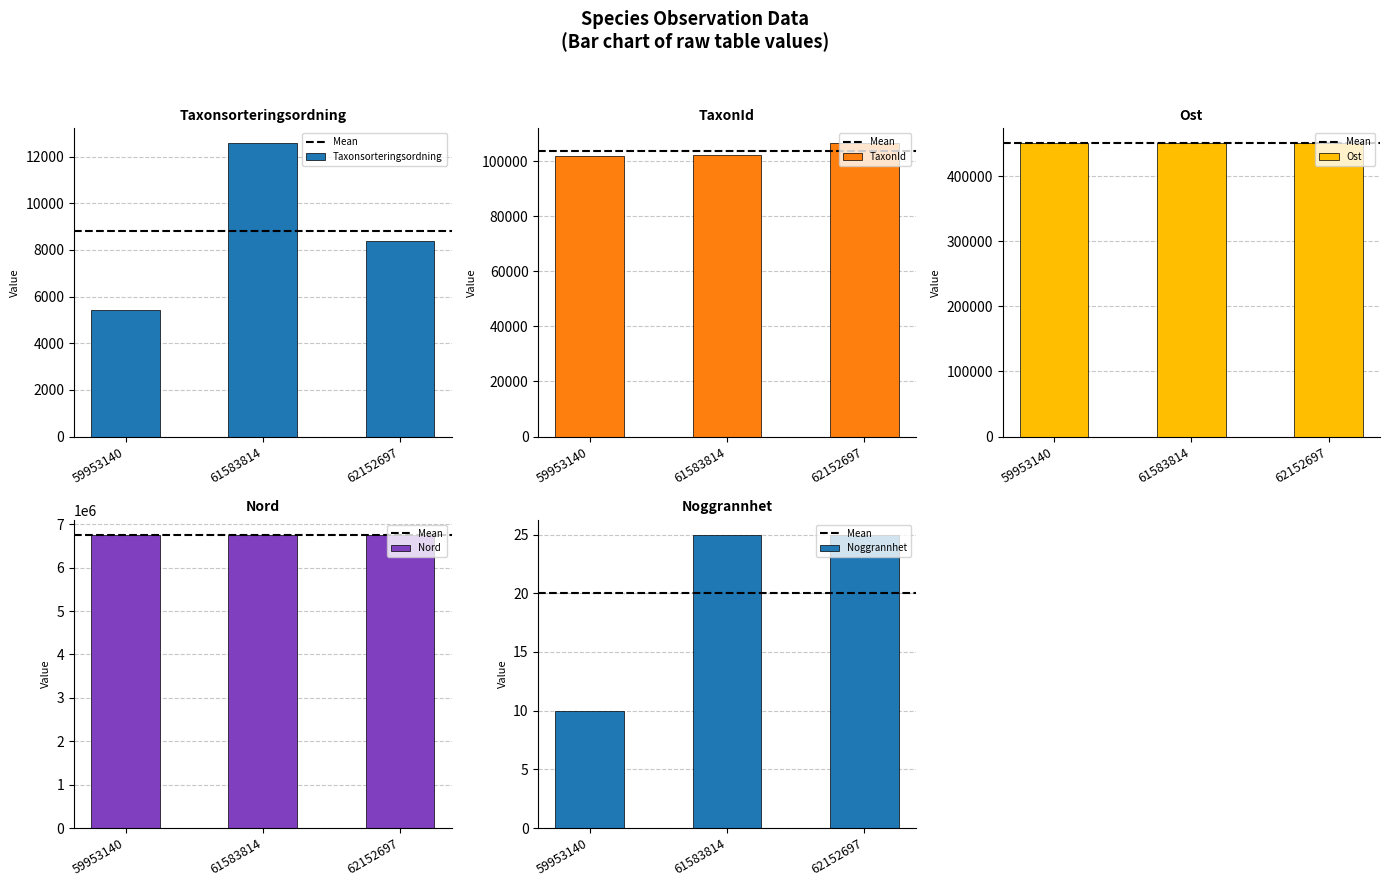

Between 62152697 and 59953140, which is larger?

62152697